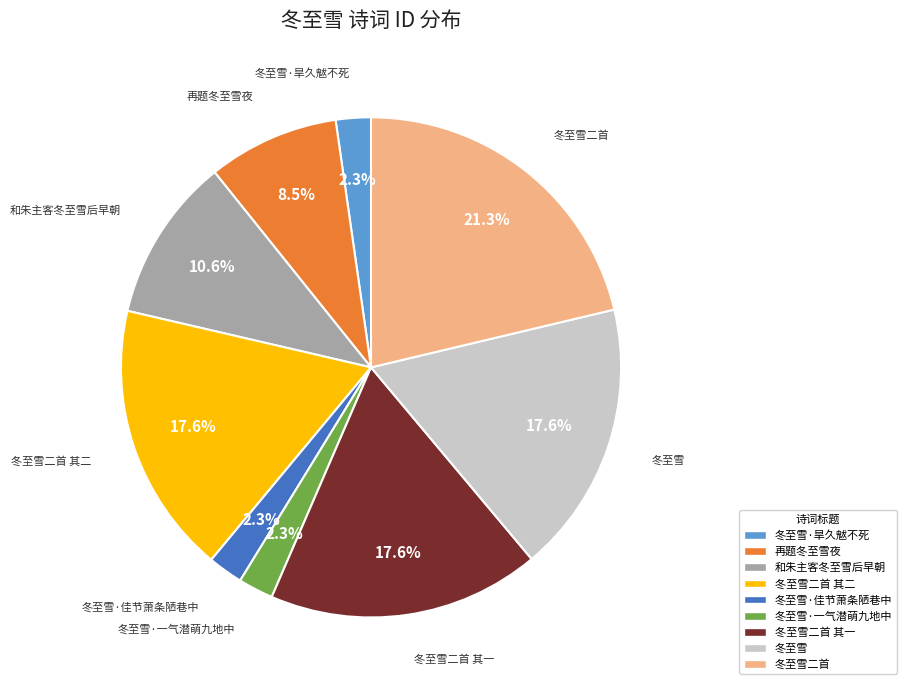

Is there any slice that represents more than half of the pie?

No